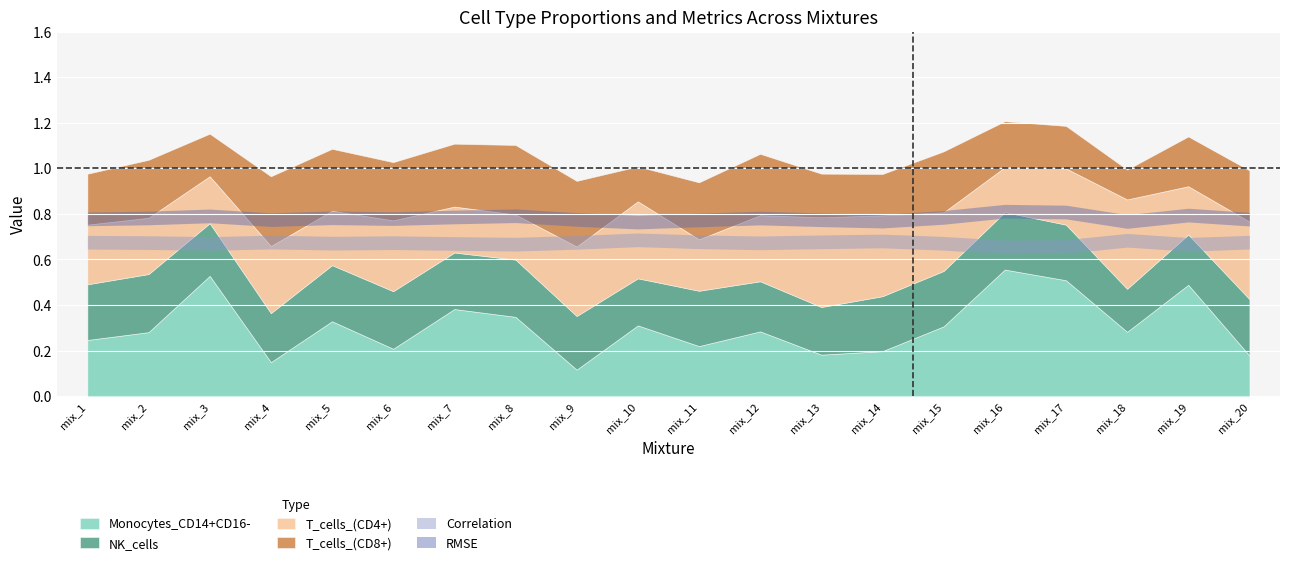

At which label does Correlation reach its minimum?

mix_16